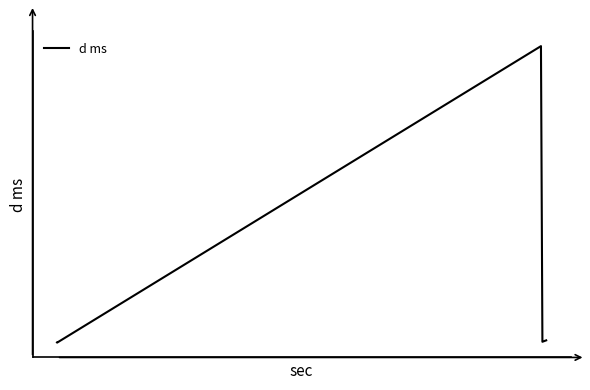

What is the difference between the maximum and minimum values?

4356.4